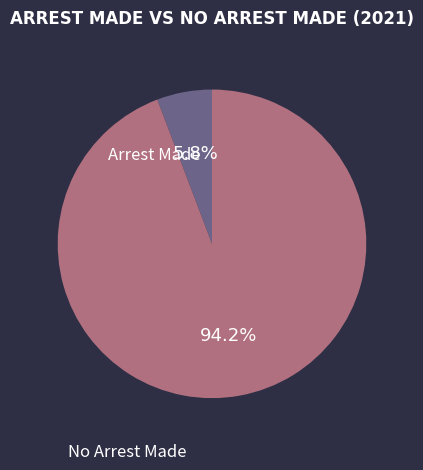

Is there any slice that represents more than half of the pie?

Yes